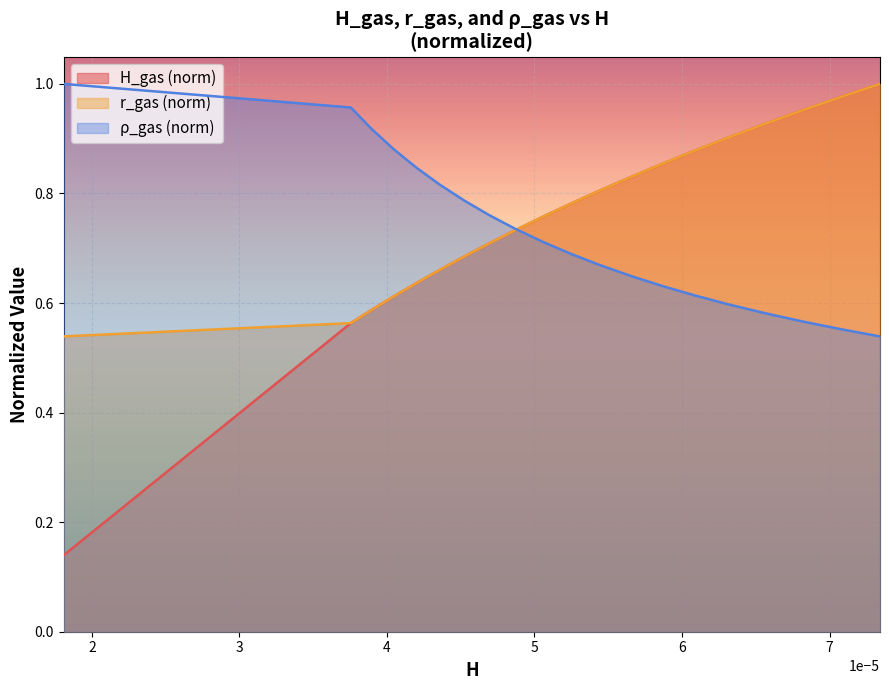

How many lines are shown in the chart?

3